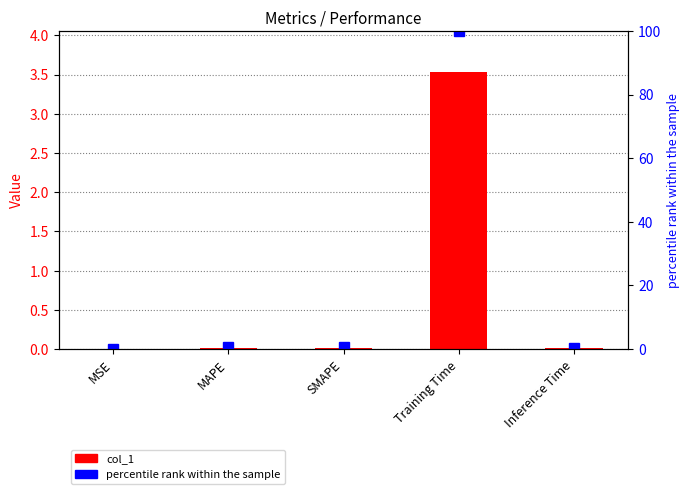

What is the label of the 5th bar from the right?

MSE